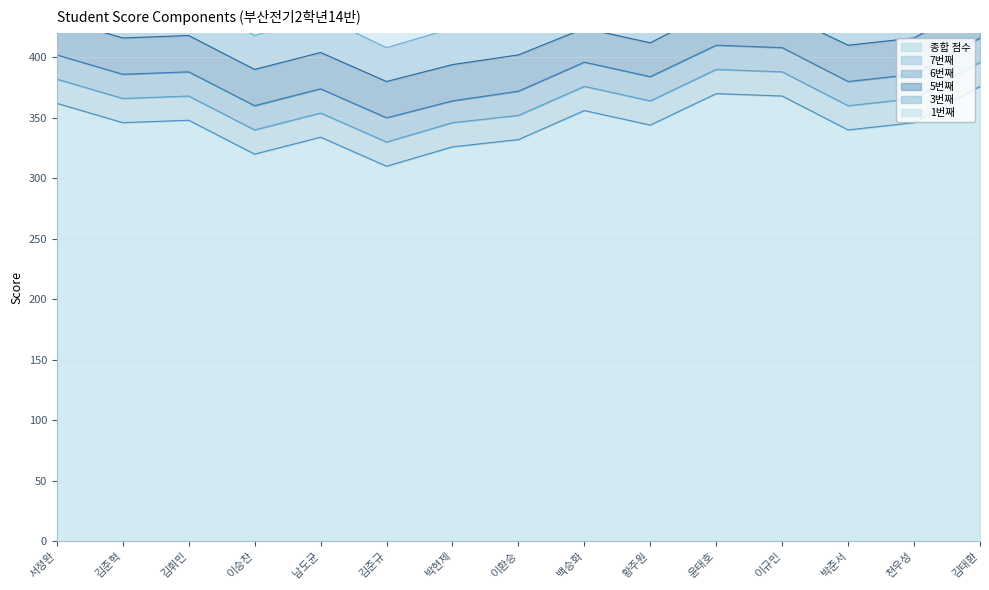

Is it true that 3번째 equals 10 at 김태환?

False